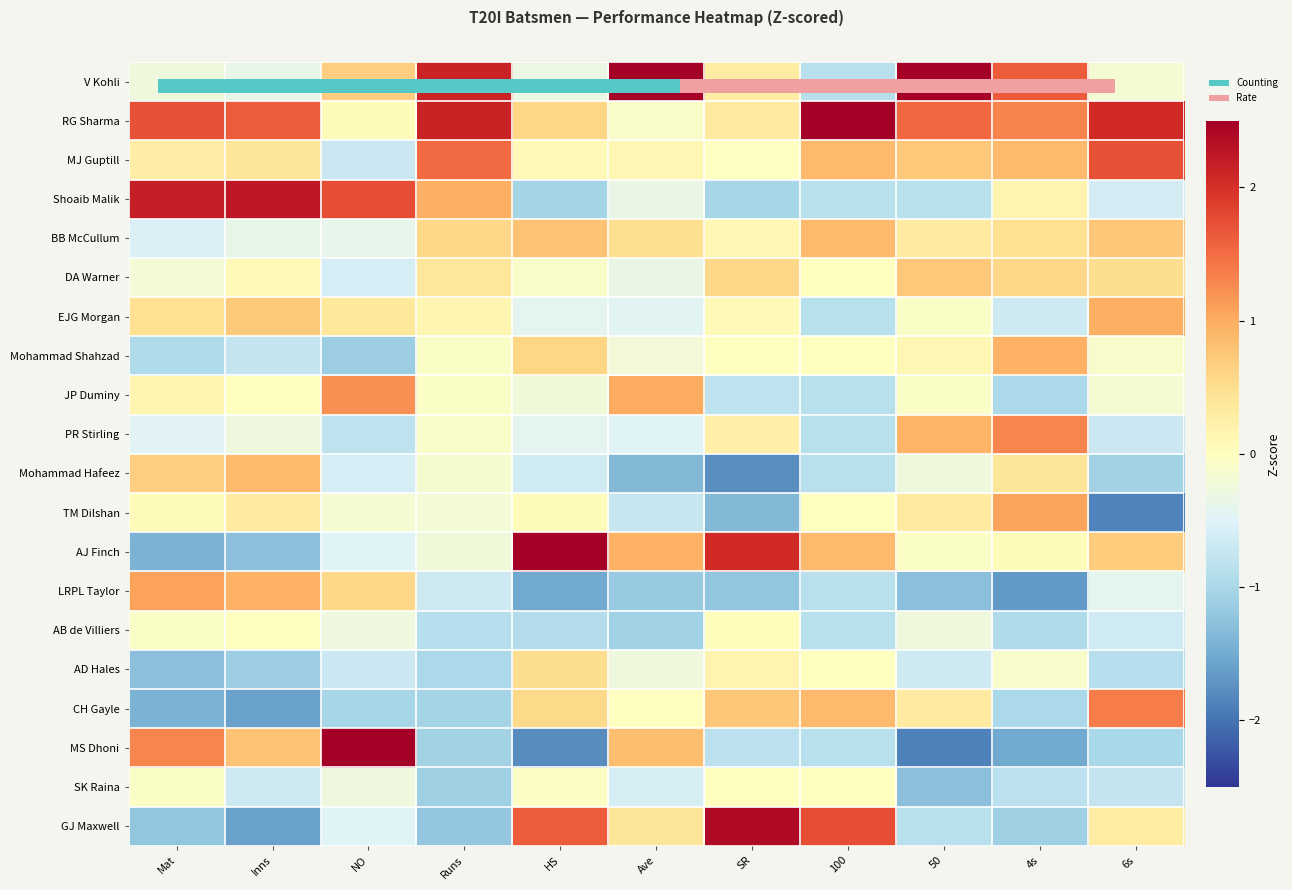

Which category has the lowest value in the TM Dilshan series?

6s